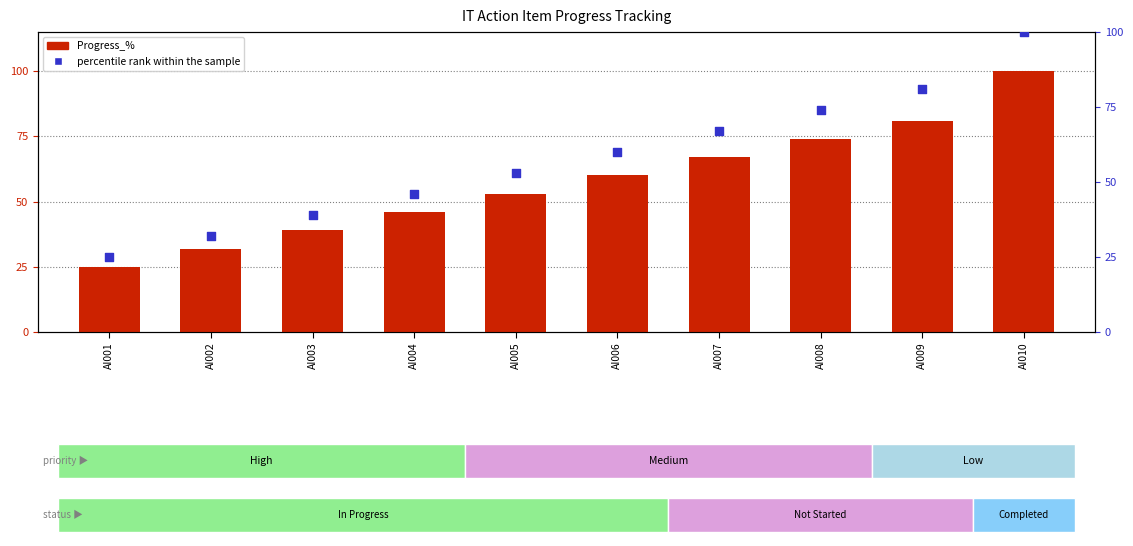

Which series has the largest Y range (max minus min)?

Progress_%